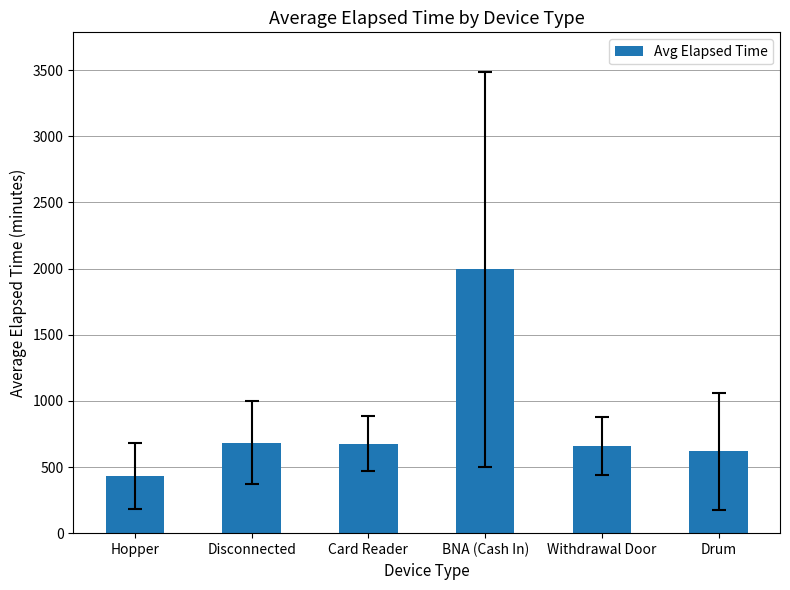

Which has a higher value, BNA (Cash In) or Disconnected?

BNA (Cash In)